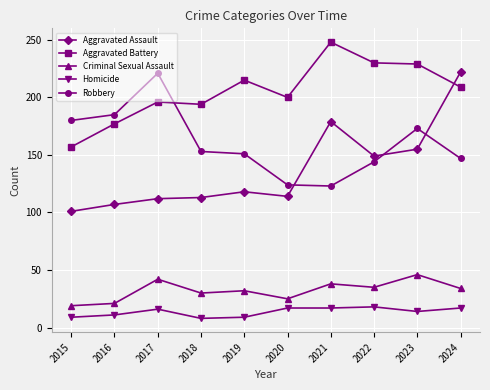

How many times do Aggravated Battery and Aggravated Assault cross each other?

1